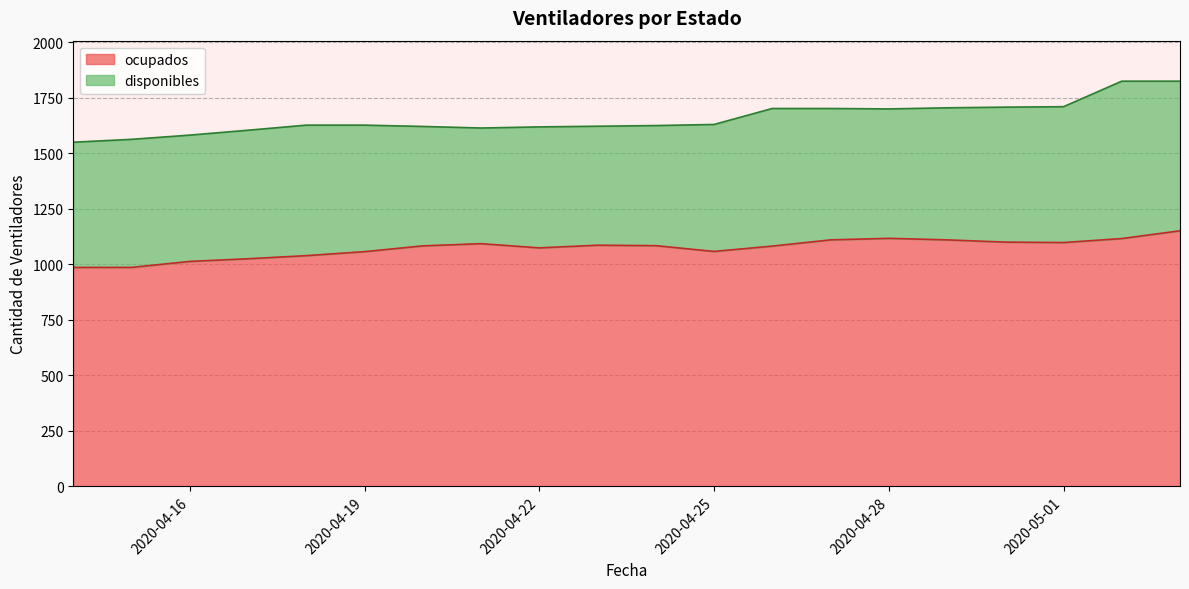

Where does the data first go above 1084?

2020-04-21